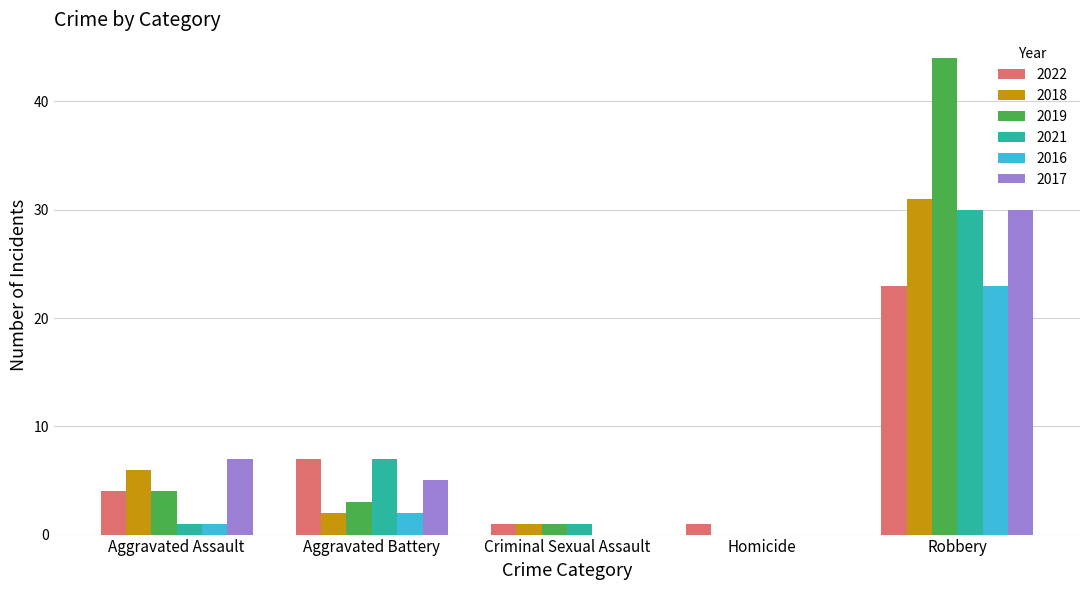

Which series has the widest spread of values?

2019